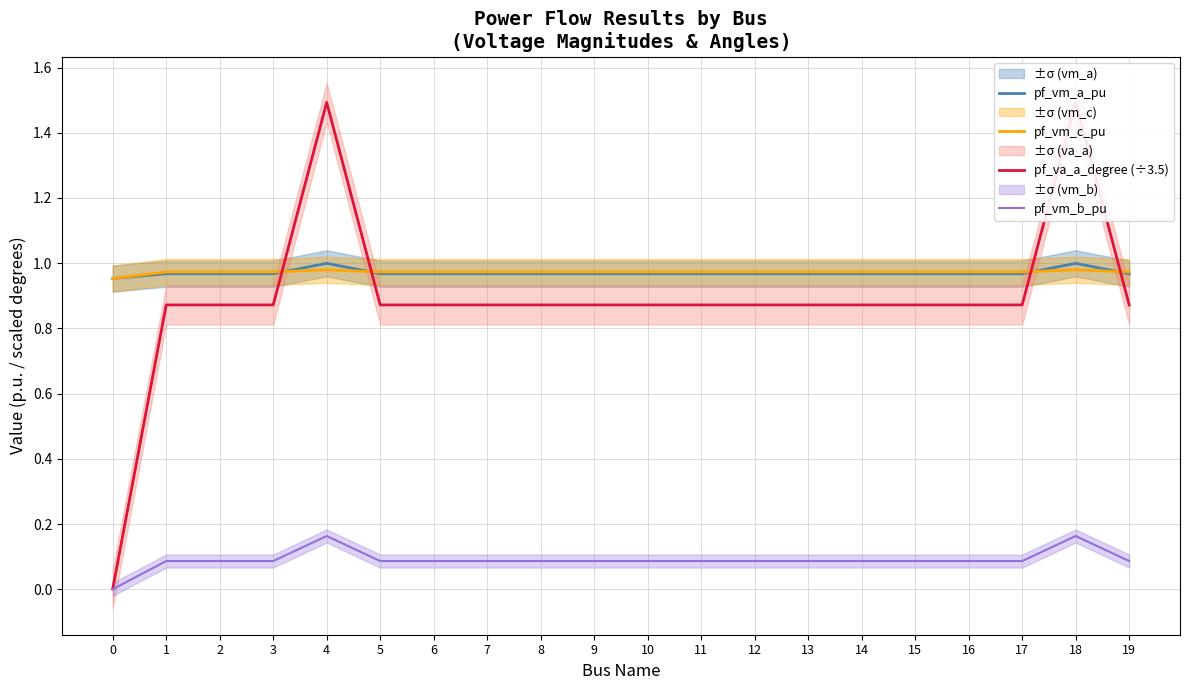

The value of pf_vm_a_pu at 1 is 0.4. True or false?

False